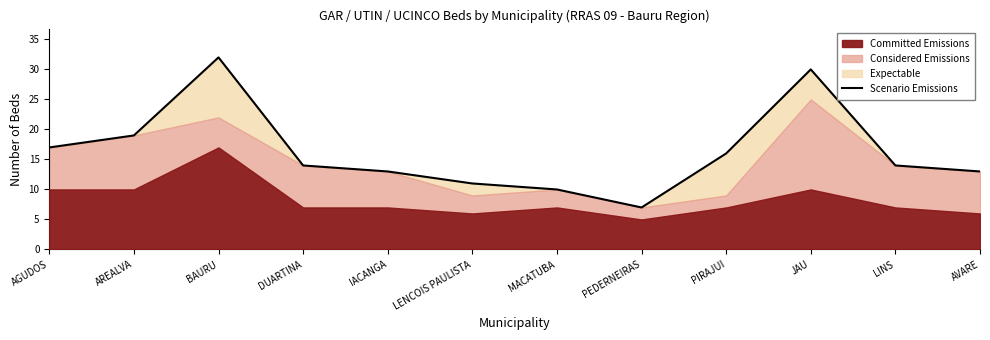

What is the smallest value displayed?

7